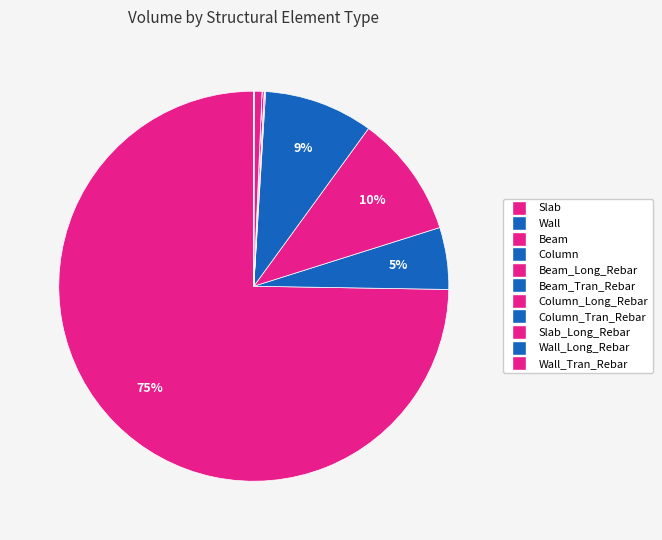

How many slices are in this pie chart?

11